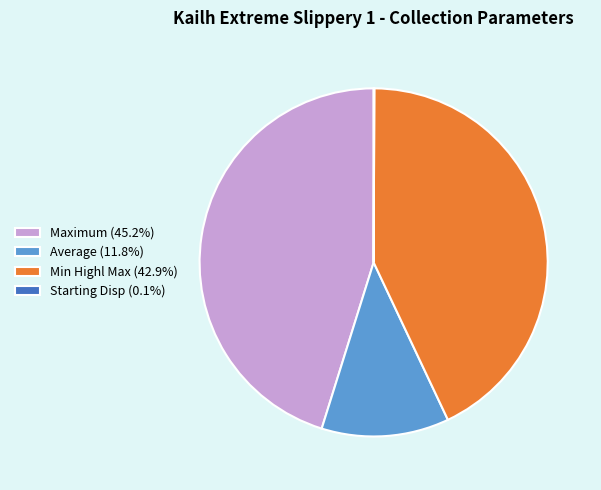

Do Average (11.8%) and Maximum (45.2%) together represent more than half of the pie?

Yes